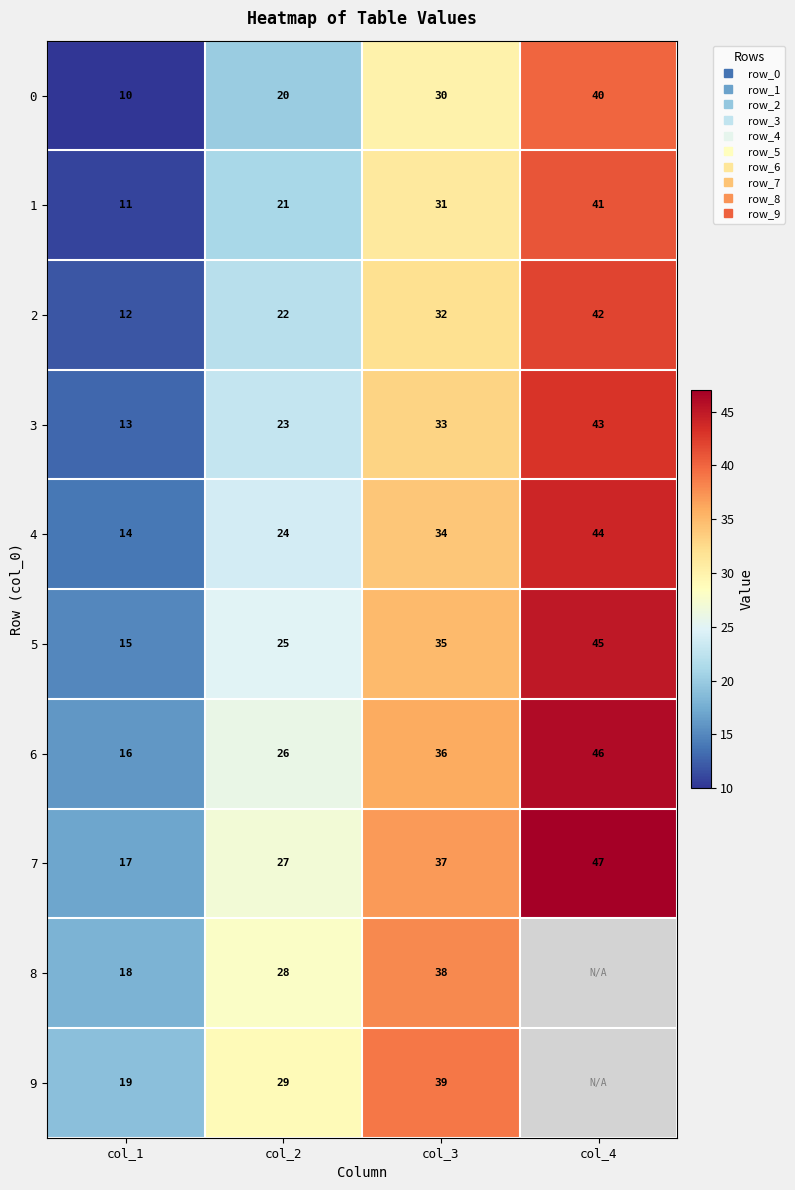

What is the maximum value shown in the chart?

47.0